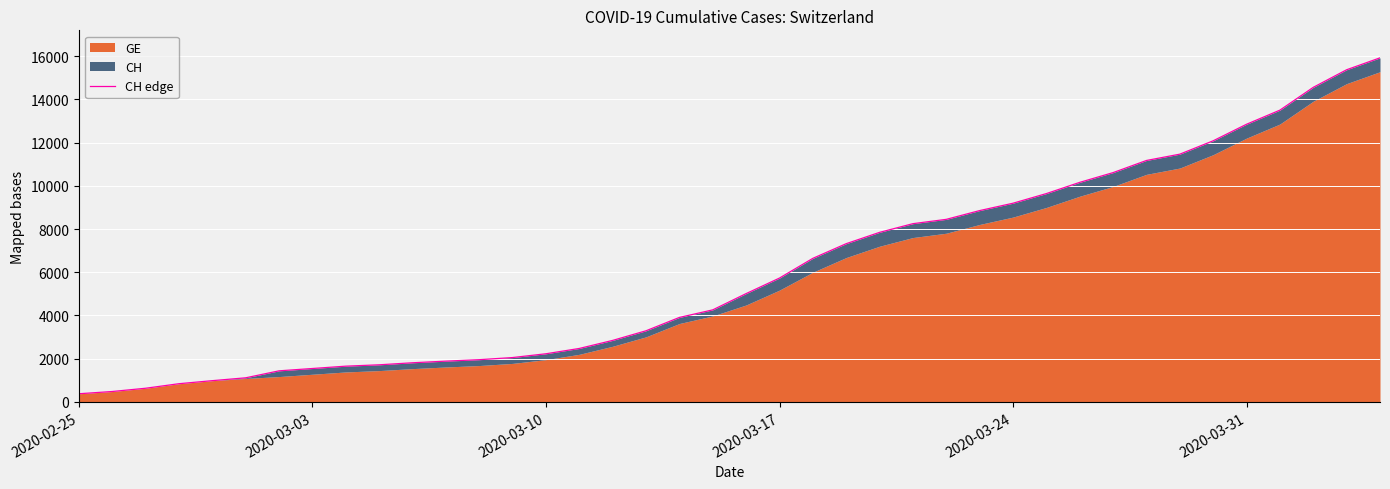

Count the number of categories in the chart.

40